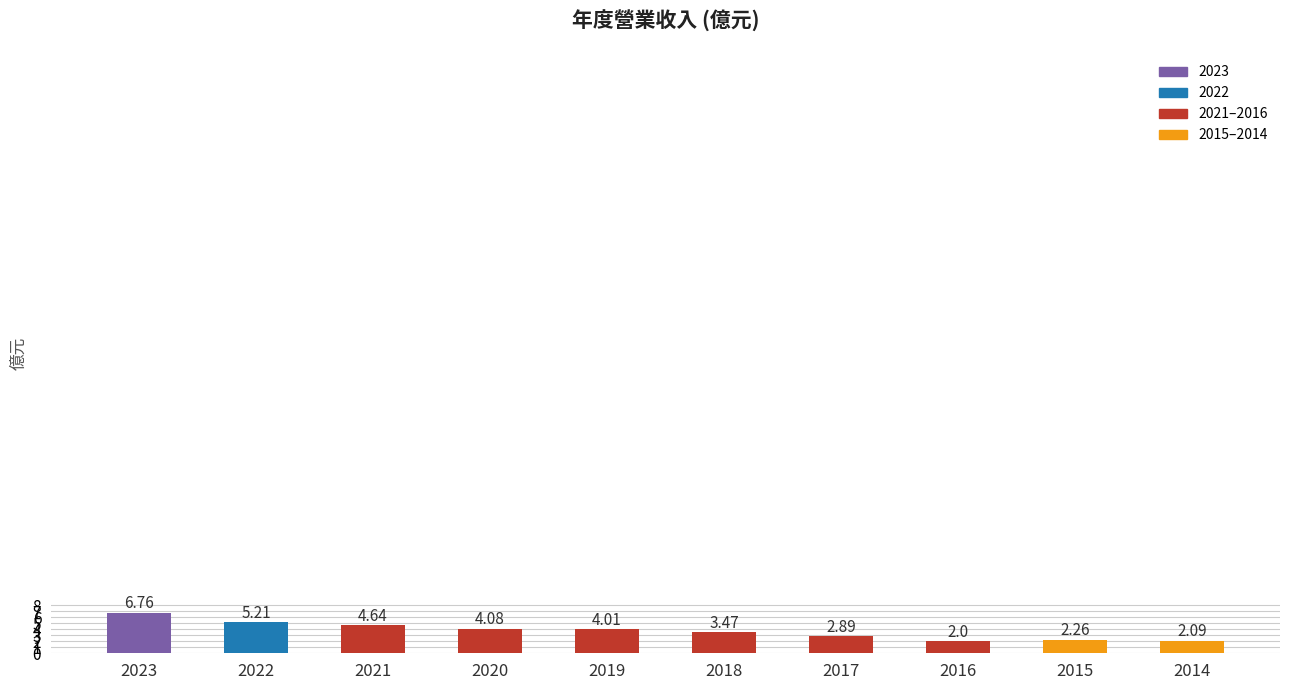

What is the minimum value shown in the chart?

2.0